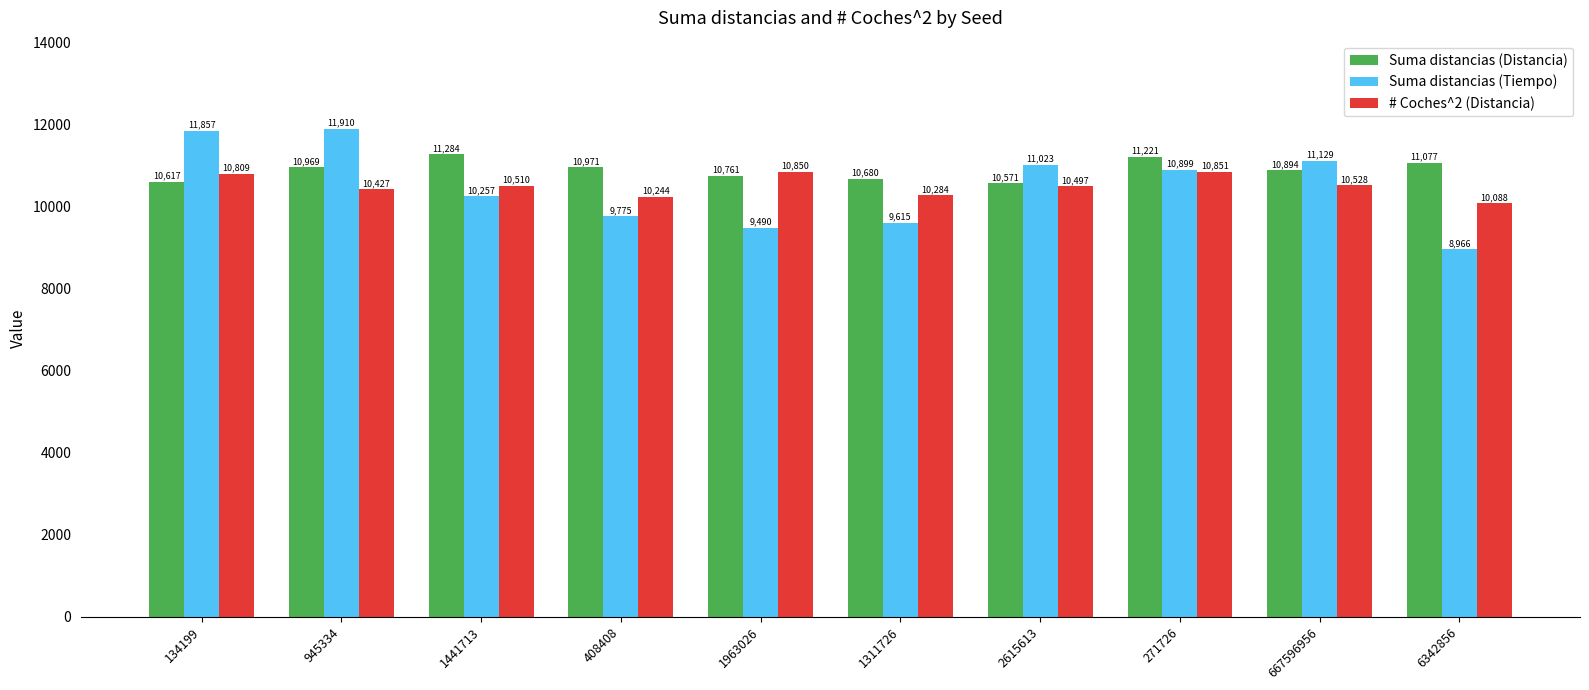

What are all the series names shown in the legend?

Suma distancias (Distancia), Suma distancias (Tiempo), # Coches^2 (Distancia)